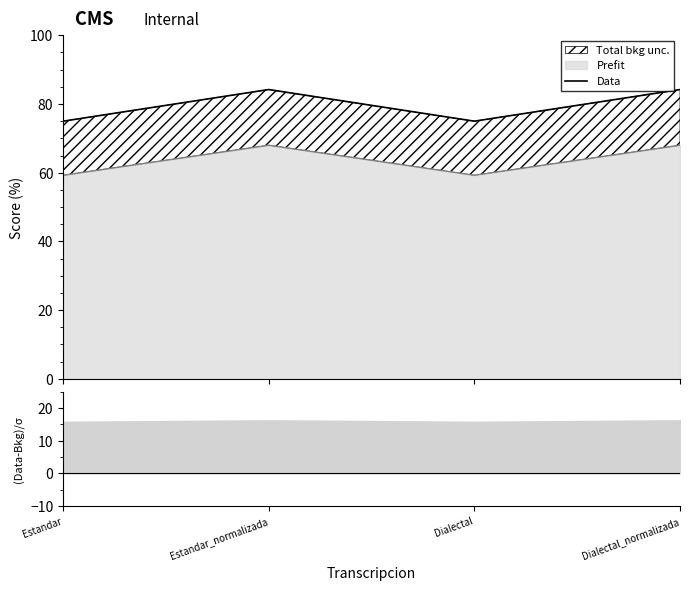

The value at Estandar_normalizada is 84.2. True or false?

True